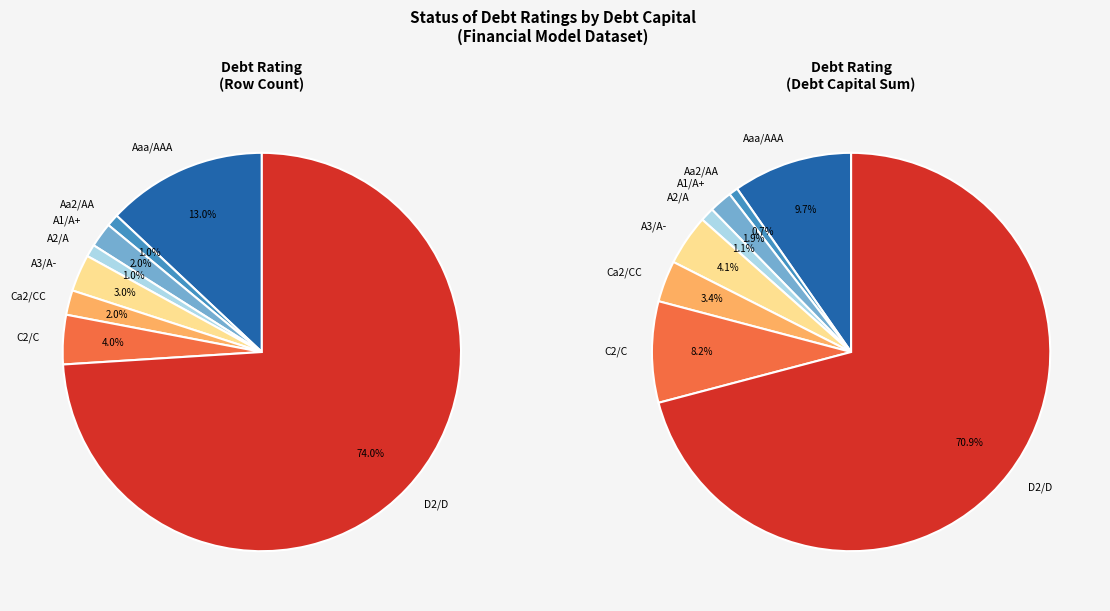

How many segments does this pie chart have?

8